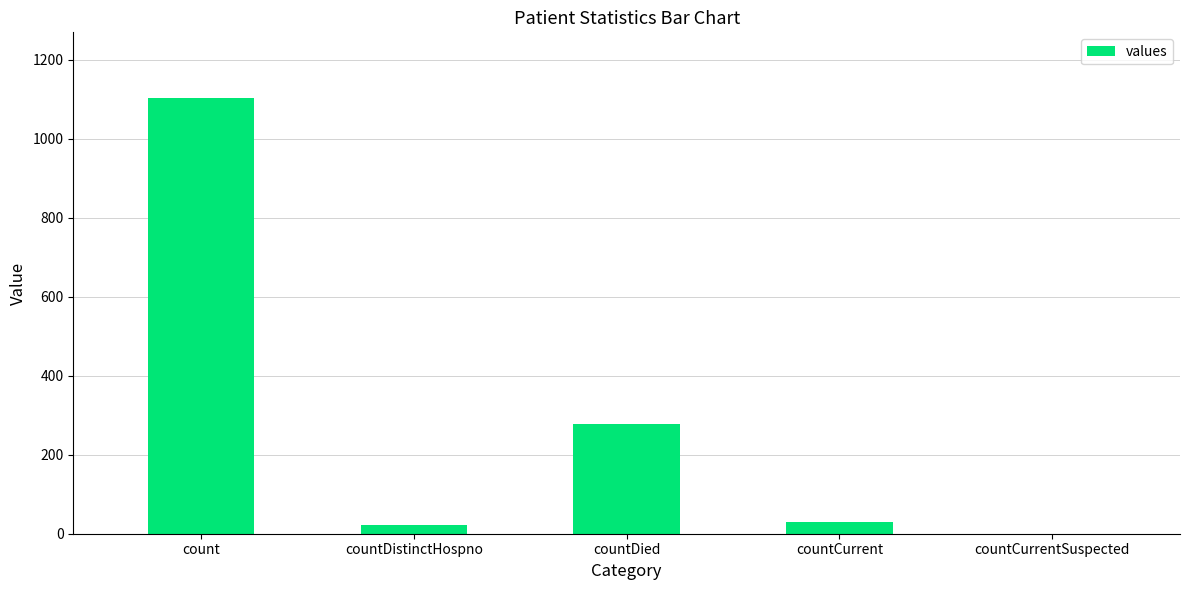

Reading left to right, extract all data points from this chart.

1104	23	279	29	0